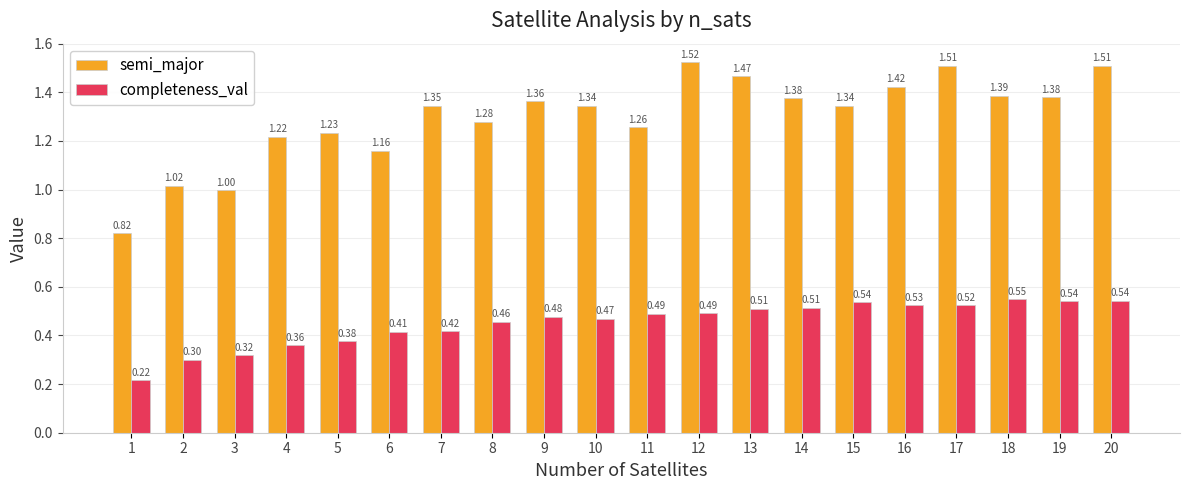

At which category is the sum across all series the highest?

20